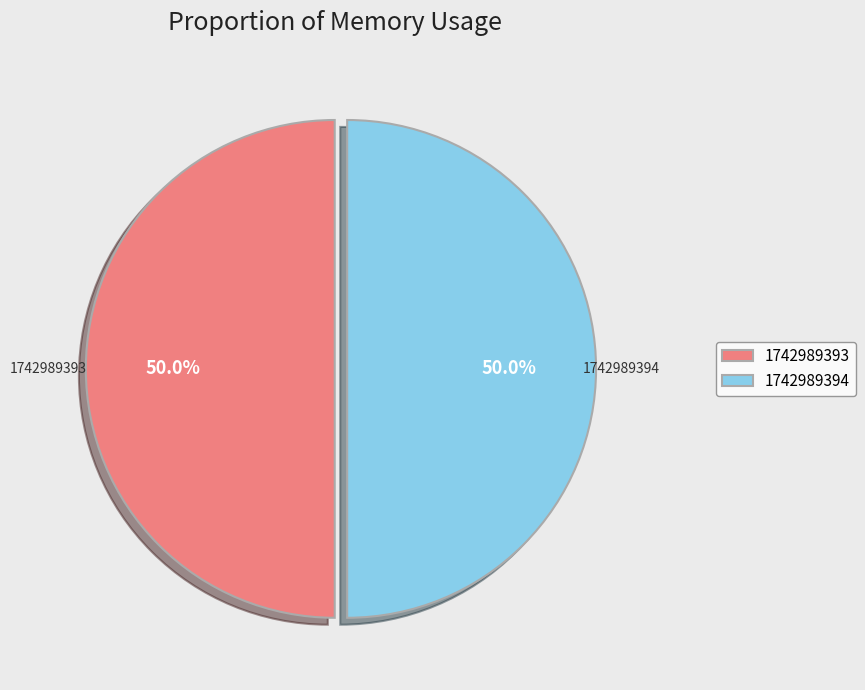

What is the ratio of the value at 1742989394 to the value at 1742989393?

1.0